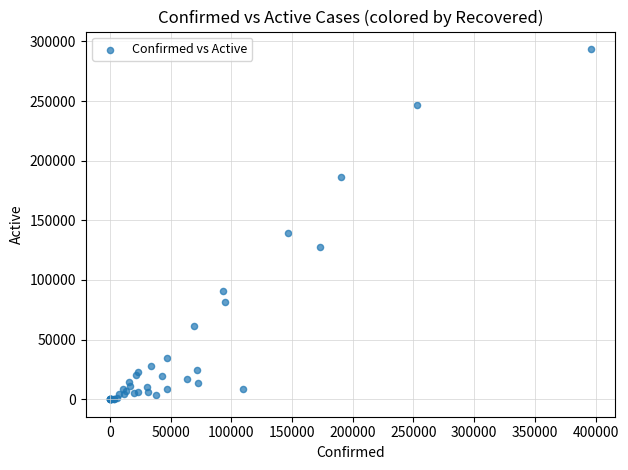

What Y value in the scatter plot is closest to 146782?

139598